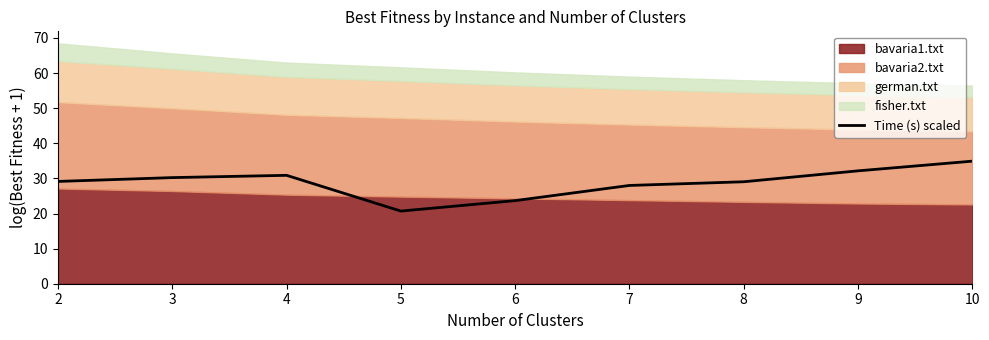

The value at 3 is 30.2. True or false?

True